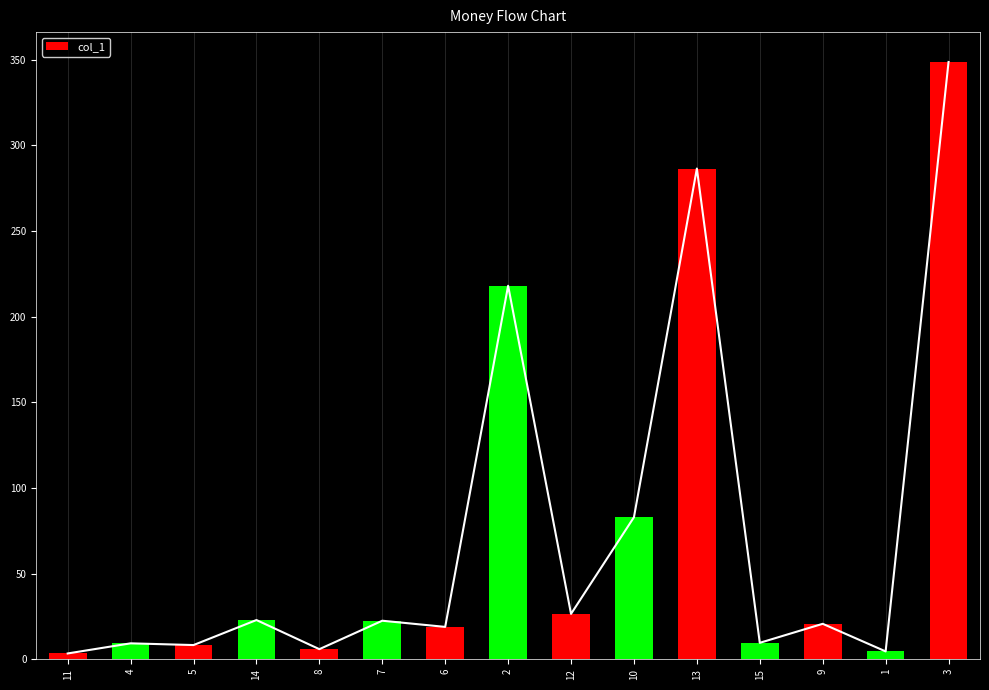

Which has a higher value, 6 or 1?

6